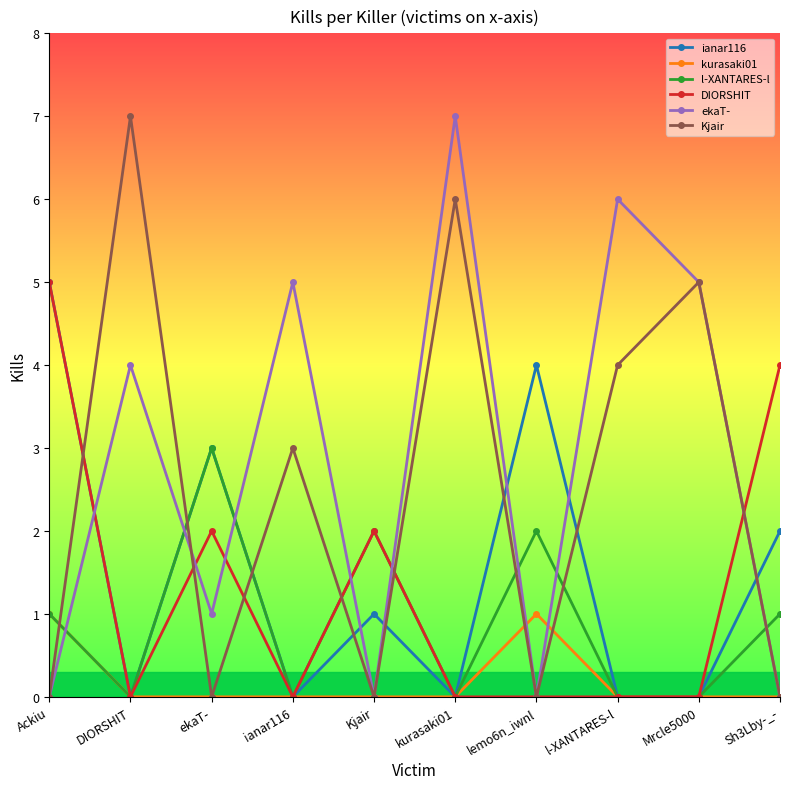

What is the difference between the maximum and second lowest values in the DIORSHIT series?

5